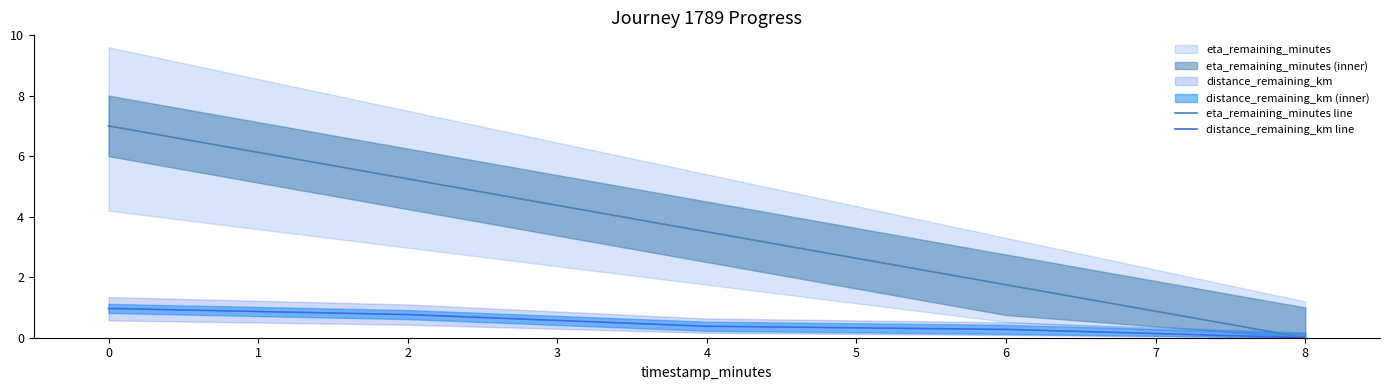

Which category has the lowest value in the eta_remaining_minutes line series?

8